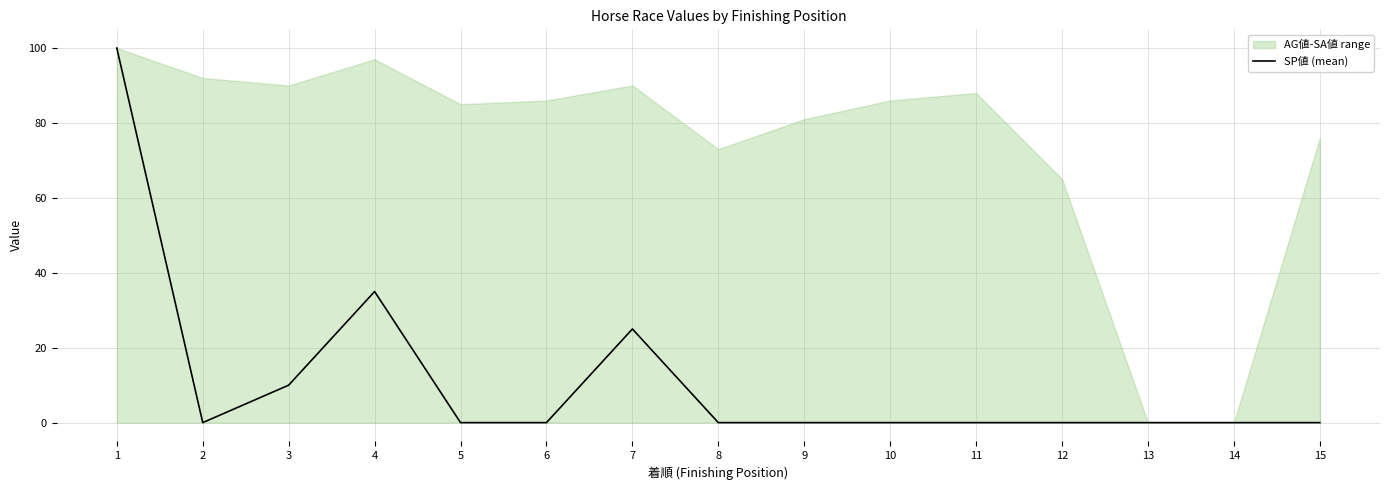

How many positive values are there?

4